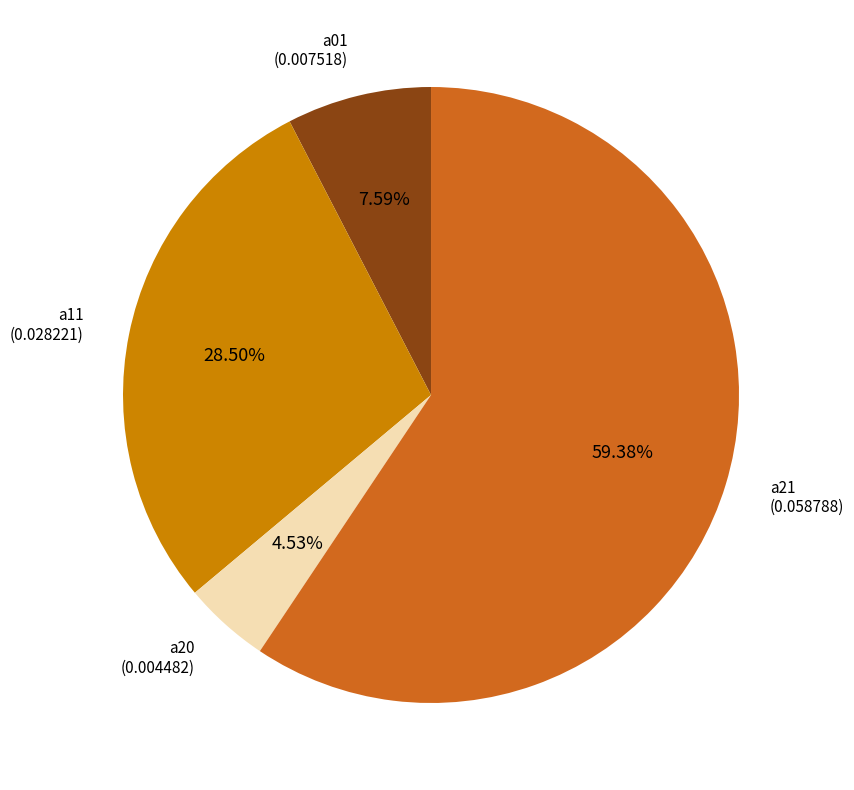

To the nearest percent, what percentage of the pie is a20?

5%